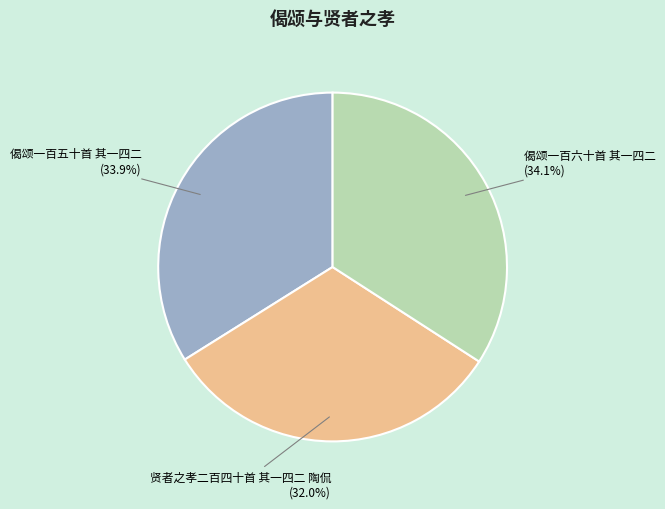

Is there any slice that represents more than half of the pie?

No